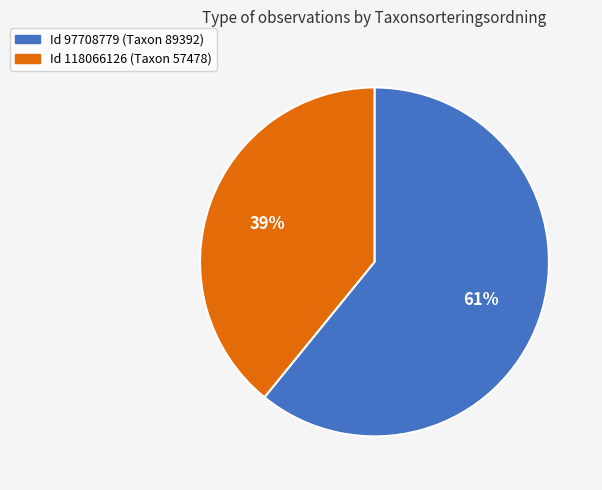

To the nearest percent, what is the average slice percentage?

50%